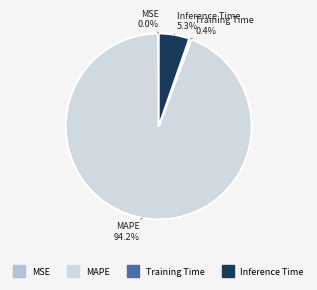

How much of the chart is everything except Training Time?

99.6%